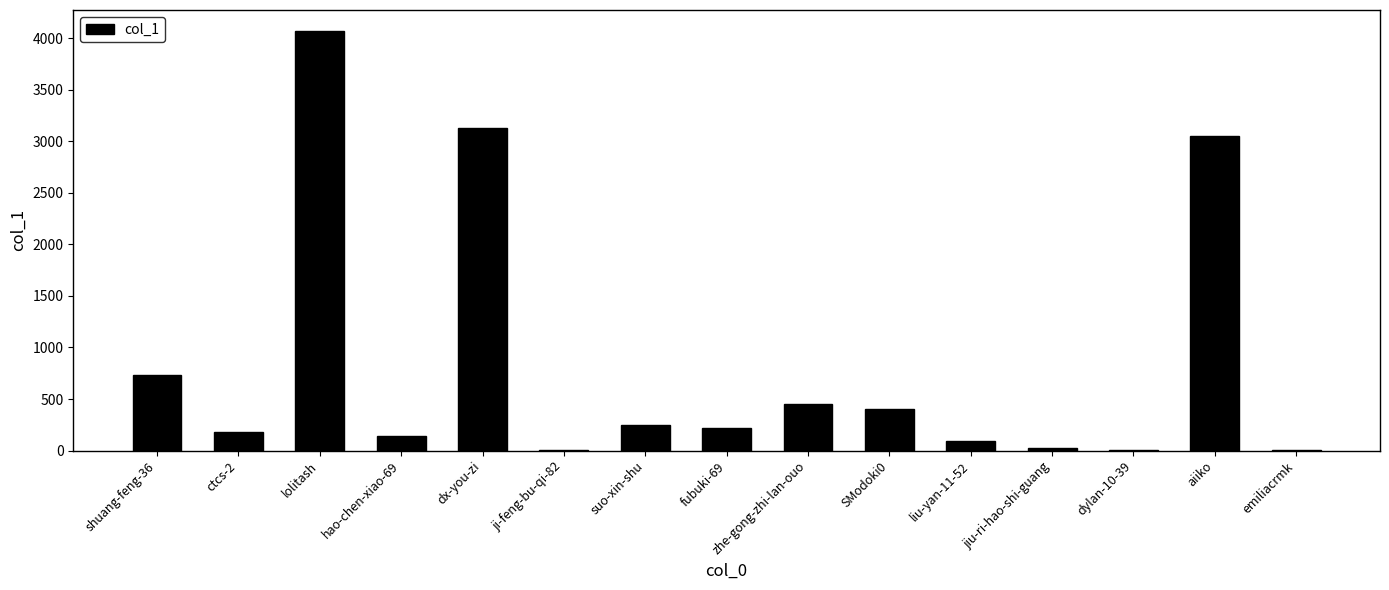

At which label does the data first exceed 216?

shuang-feng-36